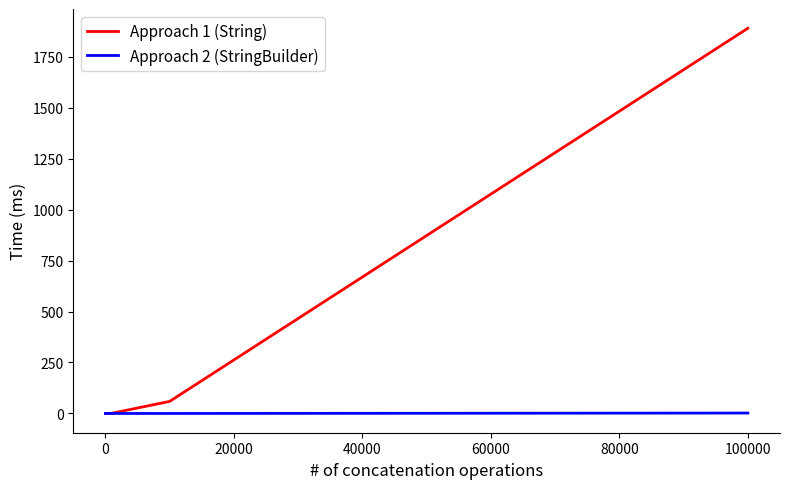

Which series has the largest total across all categories?

Approach 1 (String)